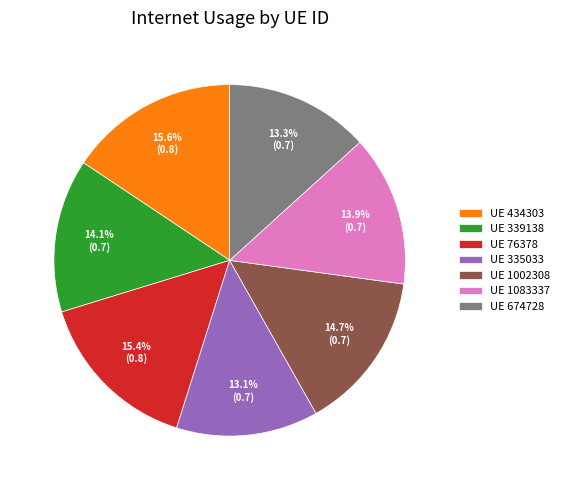

Combined, do UE 335033 and UE 434303 account for over 50%?

No